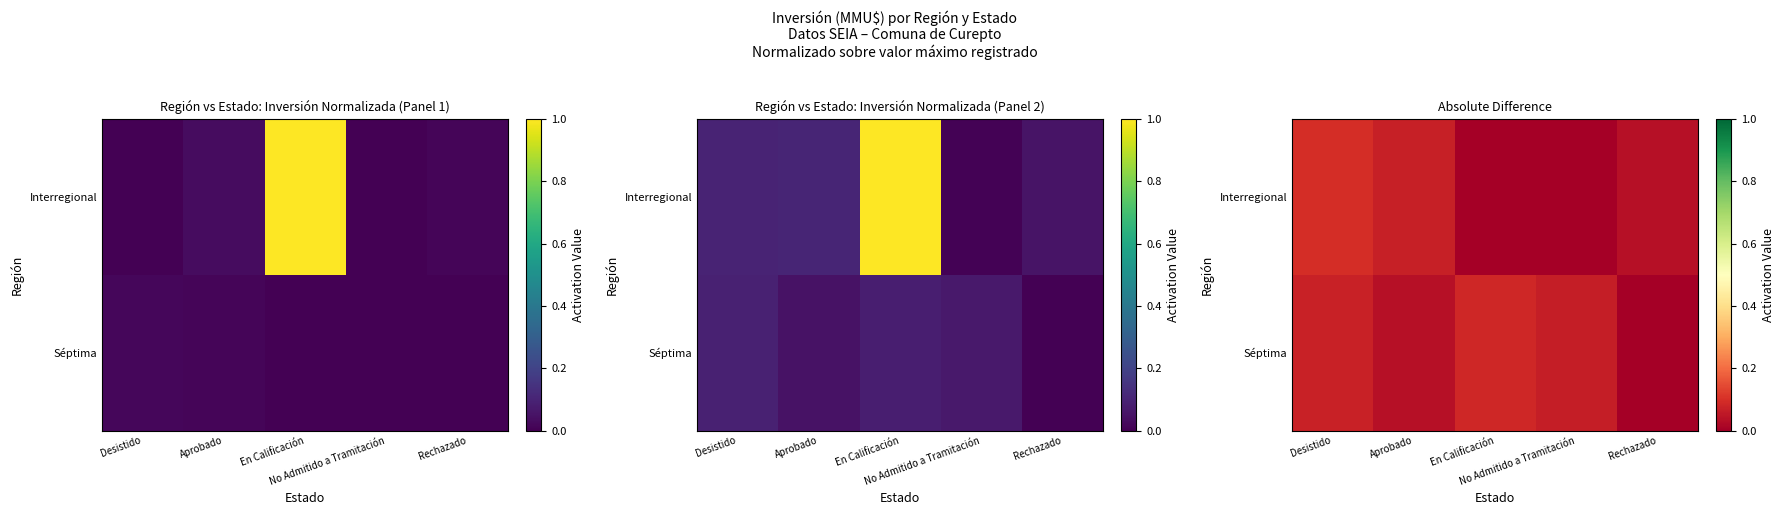

Which series changed the most between Aprobado and En Calificación?

Interregional